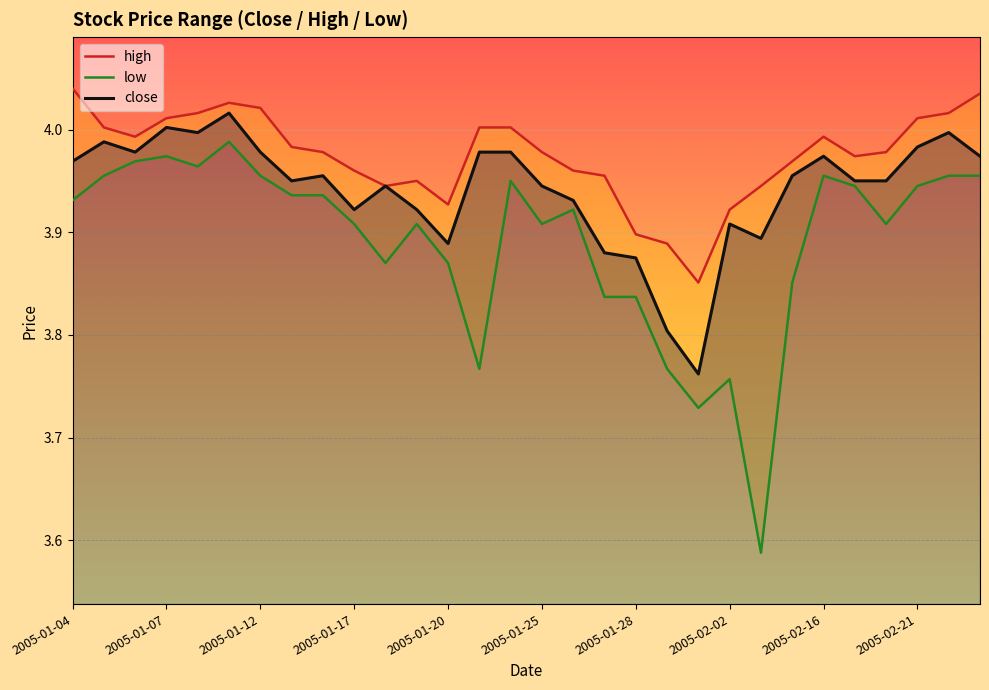

What is the label of the 29th point from the right?

2005-01-05